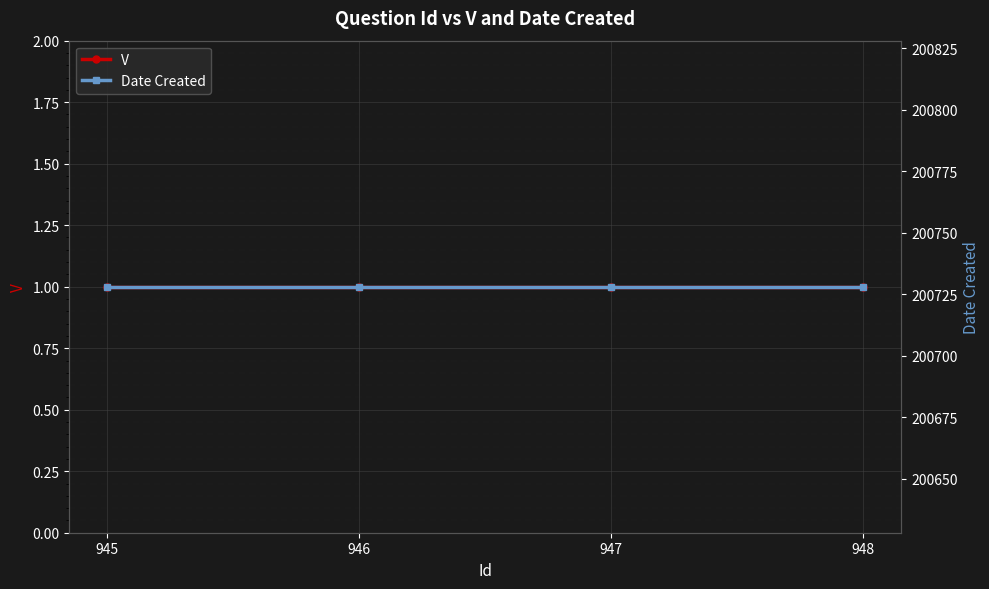

What is the average value of the V series?

1